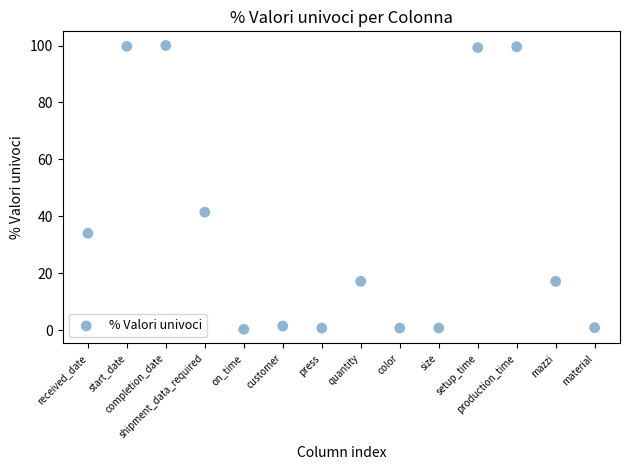

What Y value in the scatter plot is closest to 50?

41.4